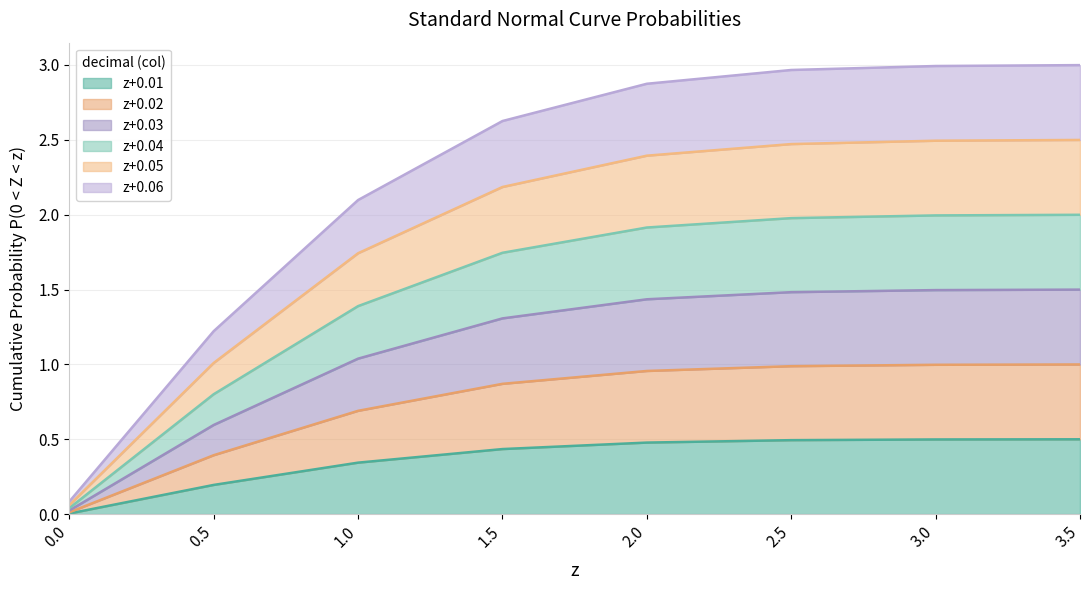

True or false: 0.05 and 0.06 cross at least once.

False